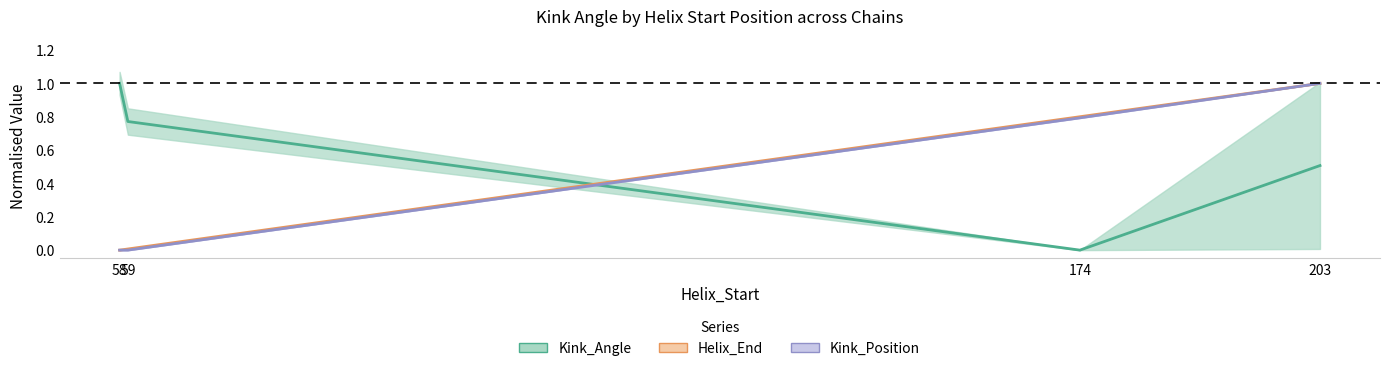

Where do Kink_Angle and Helix_End first cross each other?

59 and 174